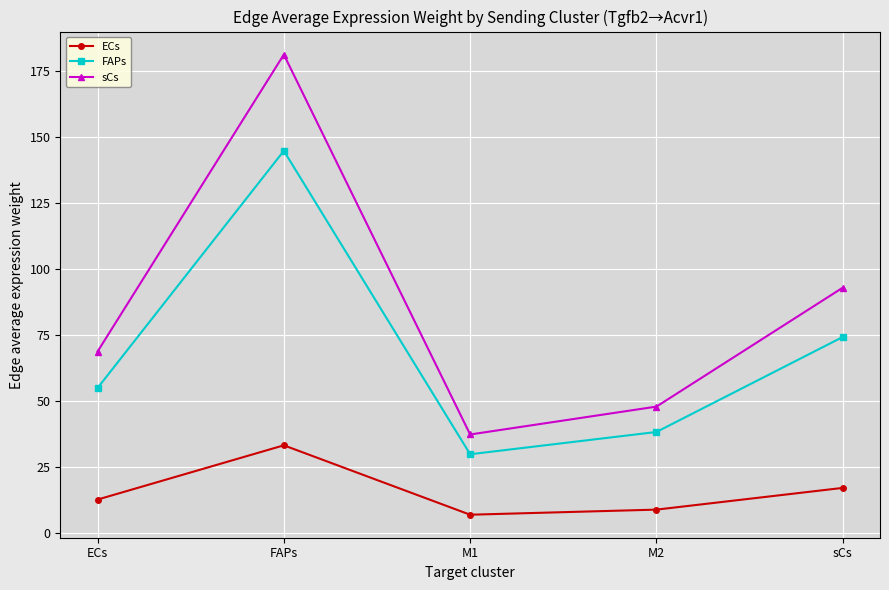

Which series has the widest spread of values?

sCs